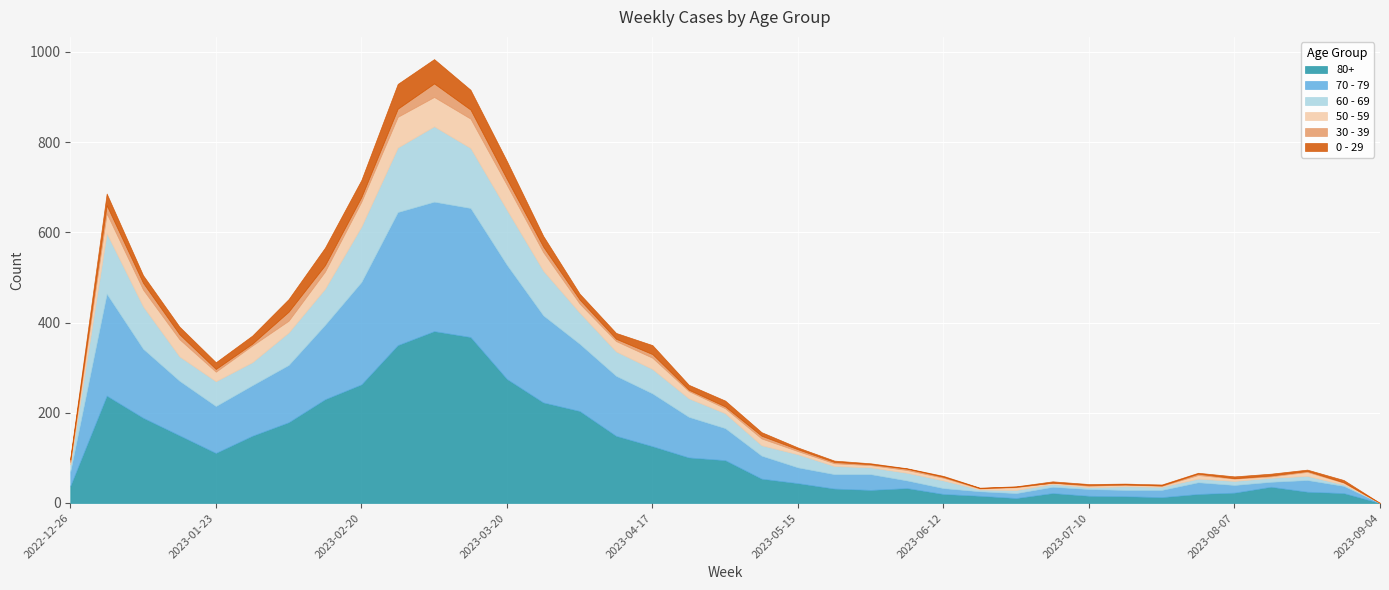

Which category has the lowest value in the 50 - 59 series?

2023-09-04